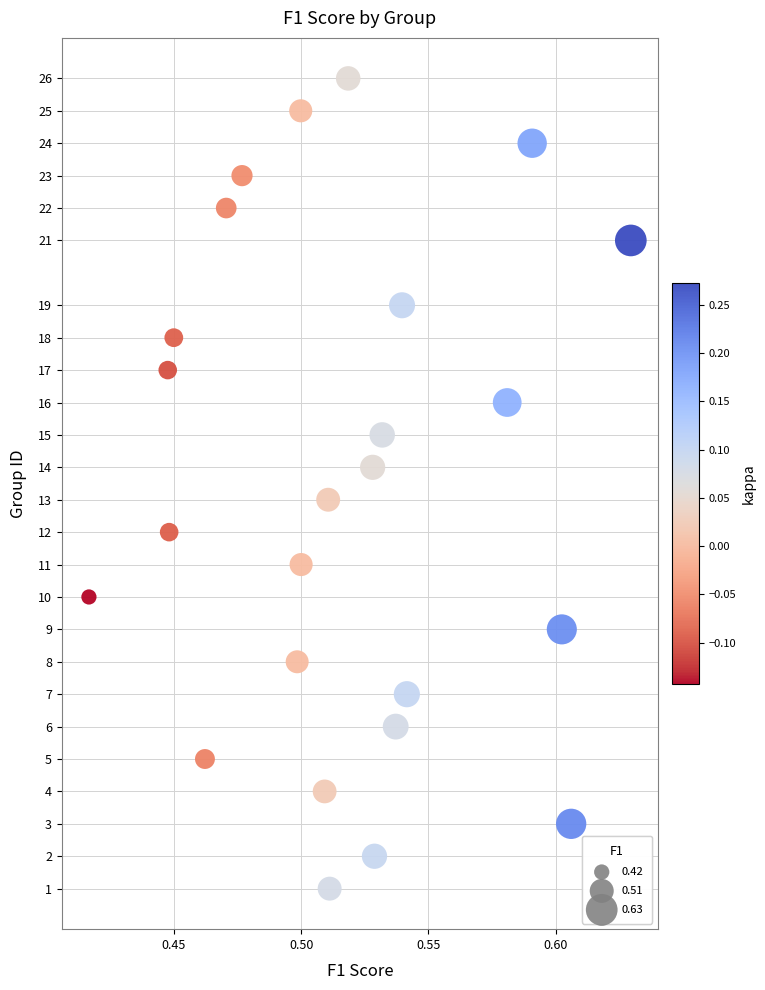

What is the range of Y values (max minus min)?

25